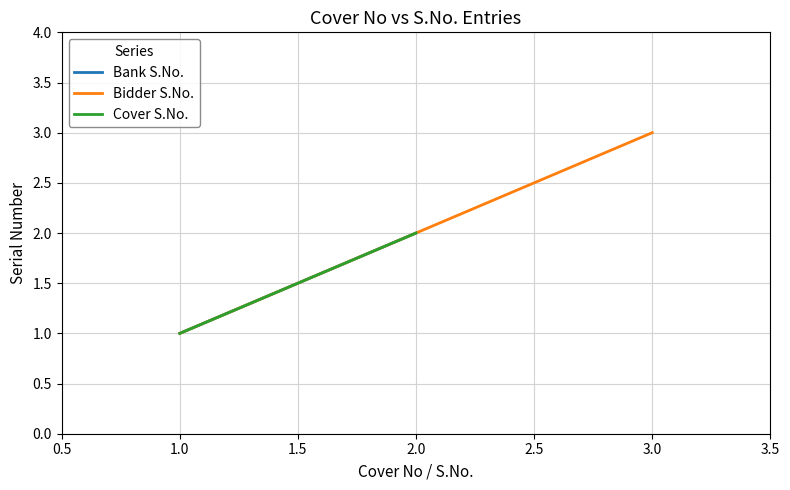

Is it true that Bidder S.No. equals 2 at 2.0?

True